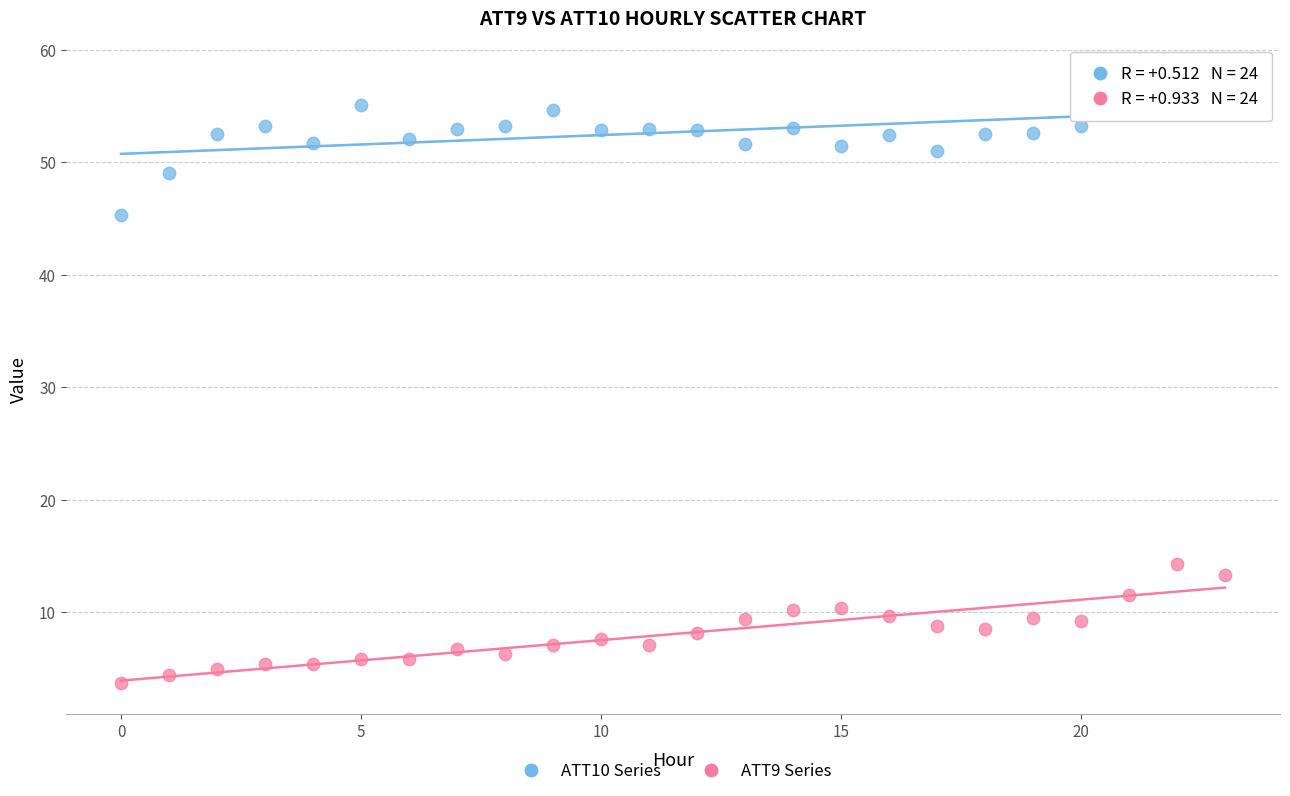

Across all data points, what is the range of Y values (max minus min)?

54.2